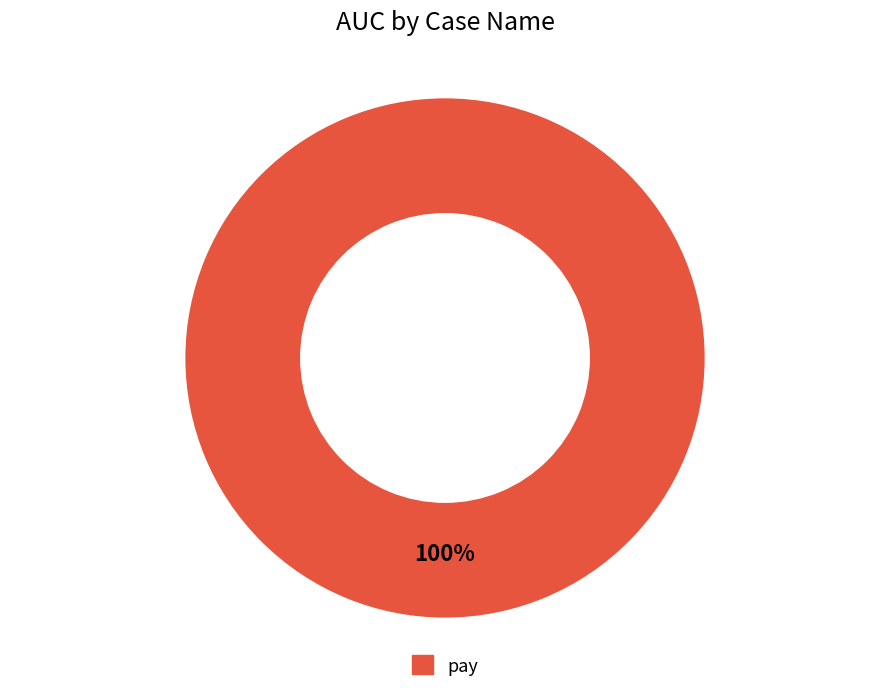

Which slice represents more than half of the pie?

pay